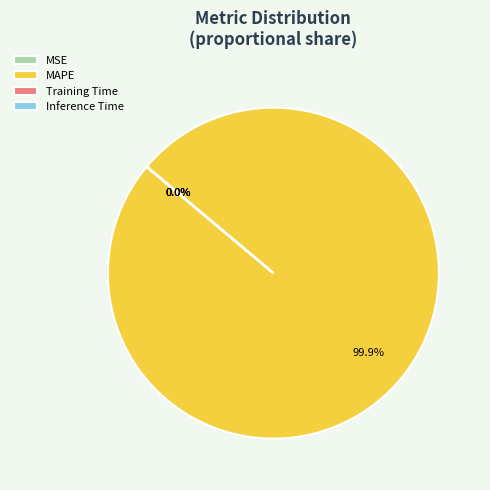

Which category has the biggest portion of the pie?

MAPE